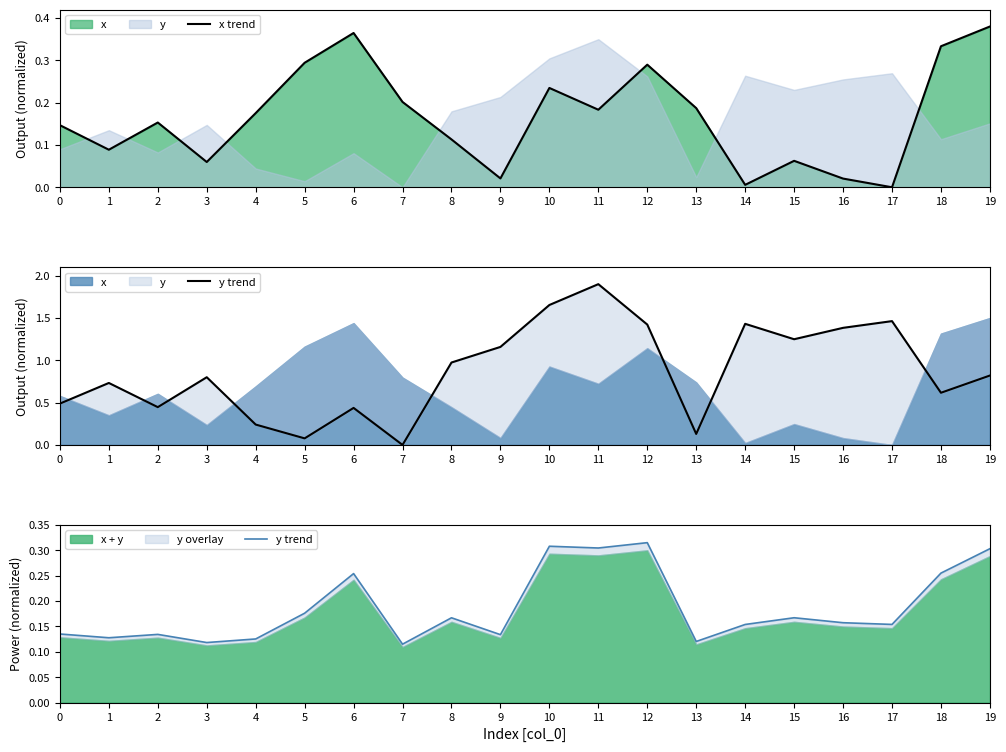

True or false: x trend has a value of 0.3 at 18.

True